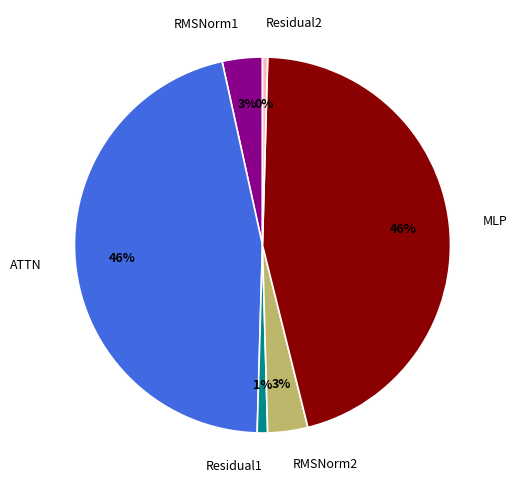

Does RMSNorm2 represent more than half of the total?

No